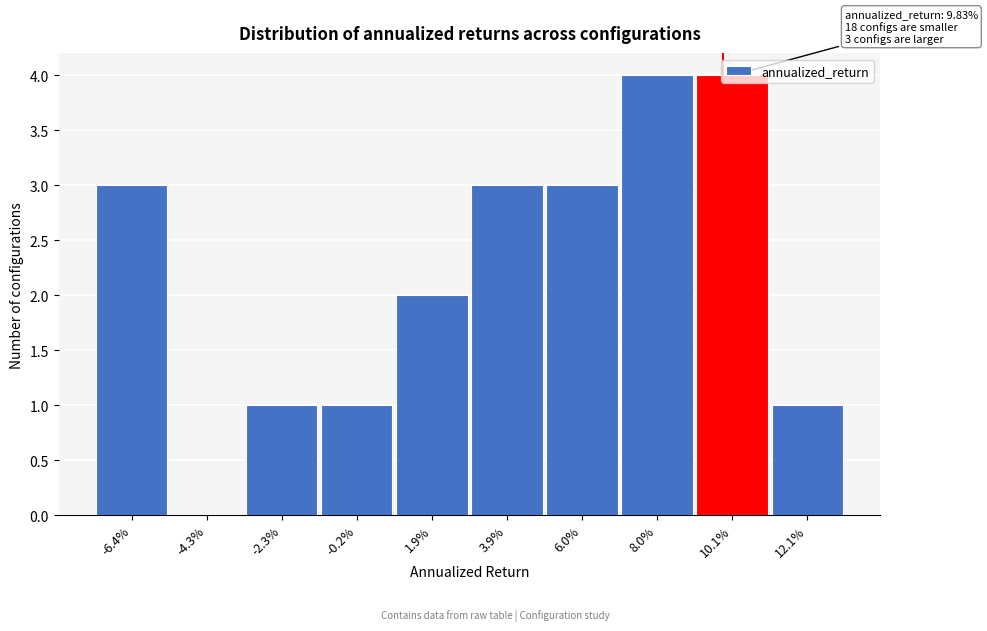

Is it true that the value at -4.3% is 0?

True